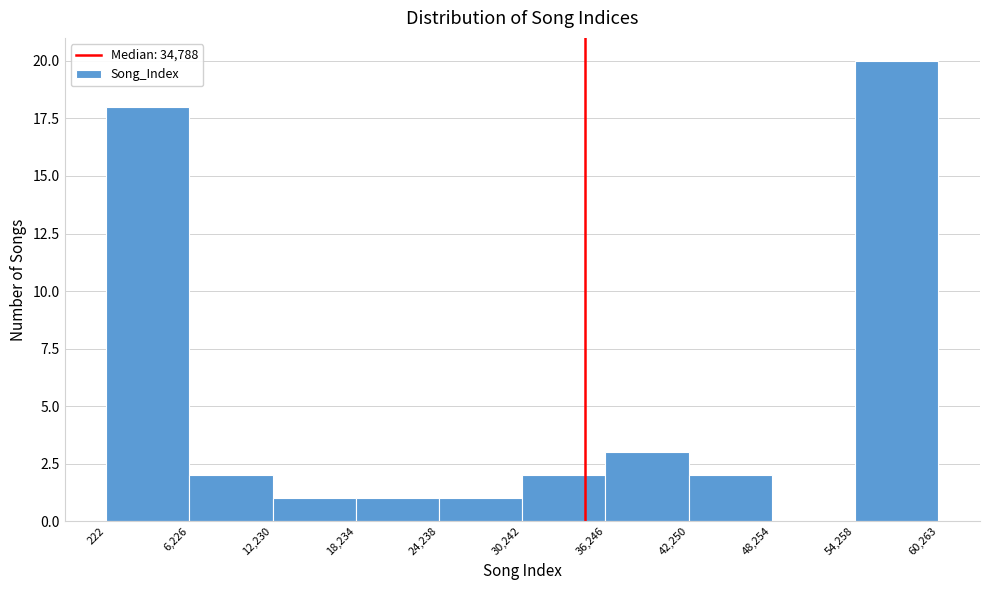

What is the height of the bar covering 42,250 to 48,254 on the x-axis? The values are not printed on the chart, so give them approximately, as read against the axis.

2